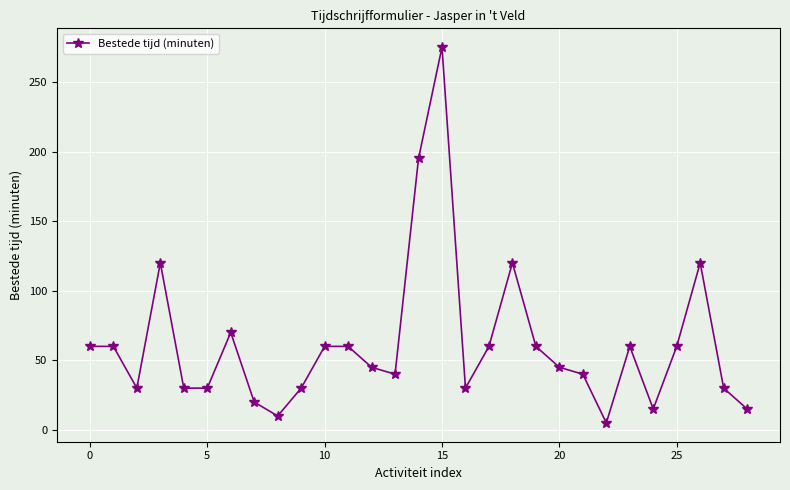

Reading left to right, transcribe all the data shown in this chart.

60	60	30	120	30	30	70	20	10	30	60	60	45	40	195	275	30	60	120	60	45	40	5	60	15	60	120	30	15